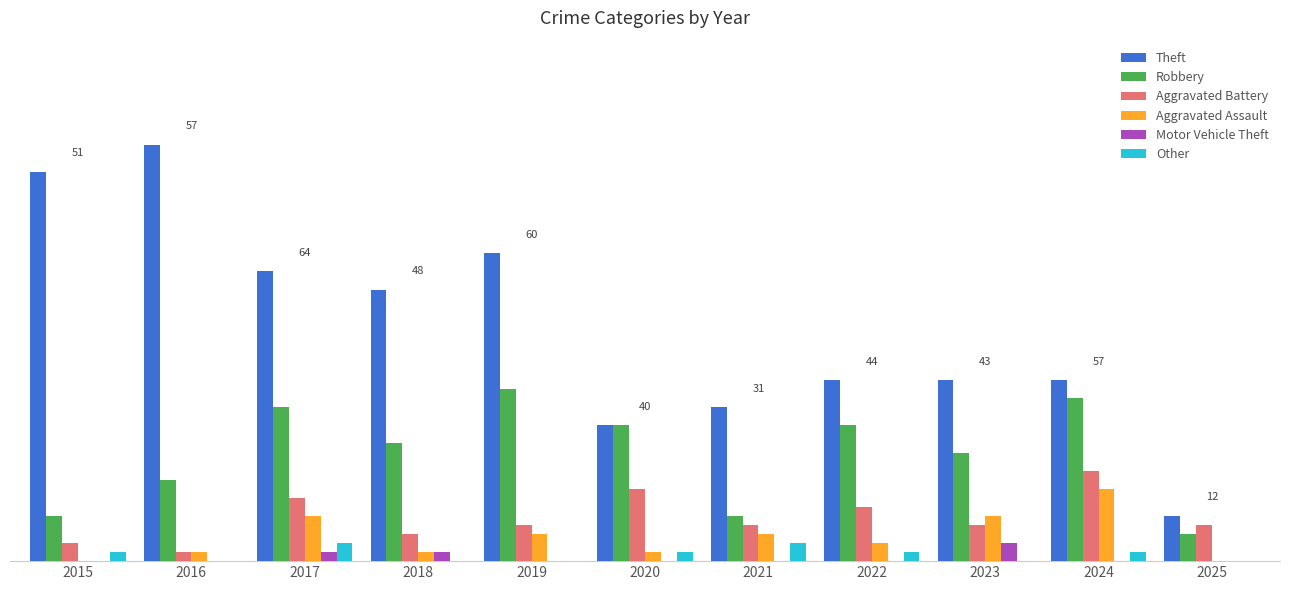

Reading left to right, list all the values displayed in this chart.

Theft: 2015=43	2016=46	2017=32	2018=30	2019=34	2020=15	2021=17	2022=20	2023=20	2024=20	2025=5
Robbery: 2015=5	2016=9	2017=17	2018=13	2019=19	2020=15	2021=5	2022=15	2023=12	2024=18	2025=3
Aggravated Battery: 2015=2	2016=1	2017=7	2018=3	2019=4	2020=8	2021=4	2022=6	2023=4	2024=10	2025=4
Aggravated Assault: 2015=0	2016=1	2017=5	2018=1	2019=3	2020=1	2021=3	2022=2	2023=5	2024=8	2025=0
Motor Vehicle Theft: 2015=0	2016=0	2017=1	2018=1	2019=0	2020=0	2021=0	2022=0	2023=2	2024=0	2025=0
Other: 2015=1	2016=0	2017=2	2018=0	2019=0	2020=1	2021=2	2022=1	2023=0	2024=1	2025=0